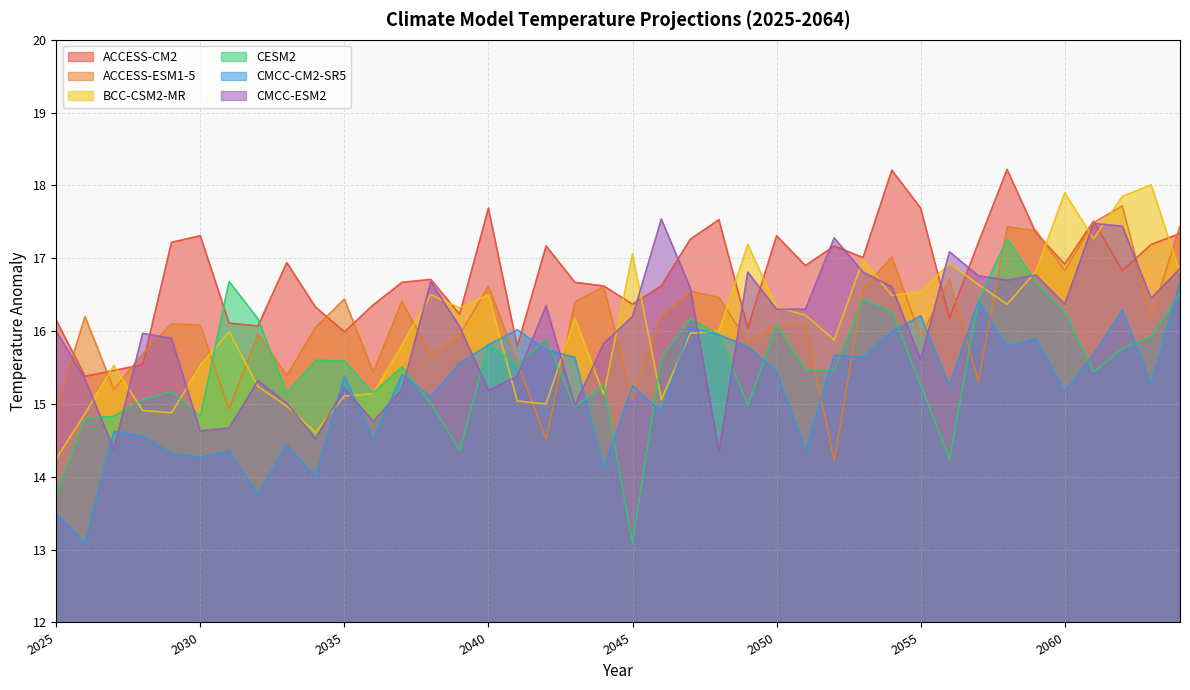

At which category is the sum across all series the highest?

2062